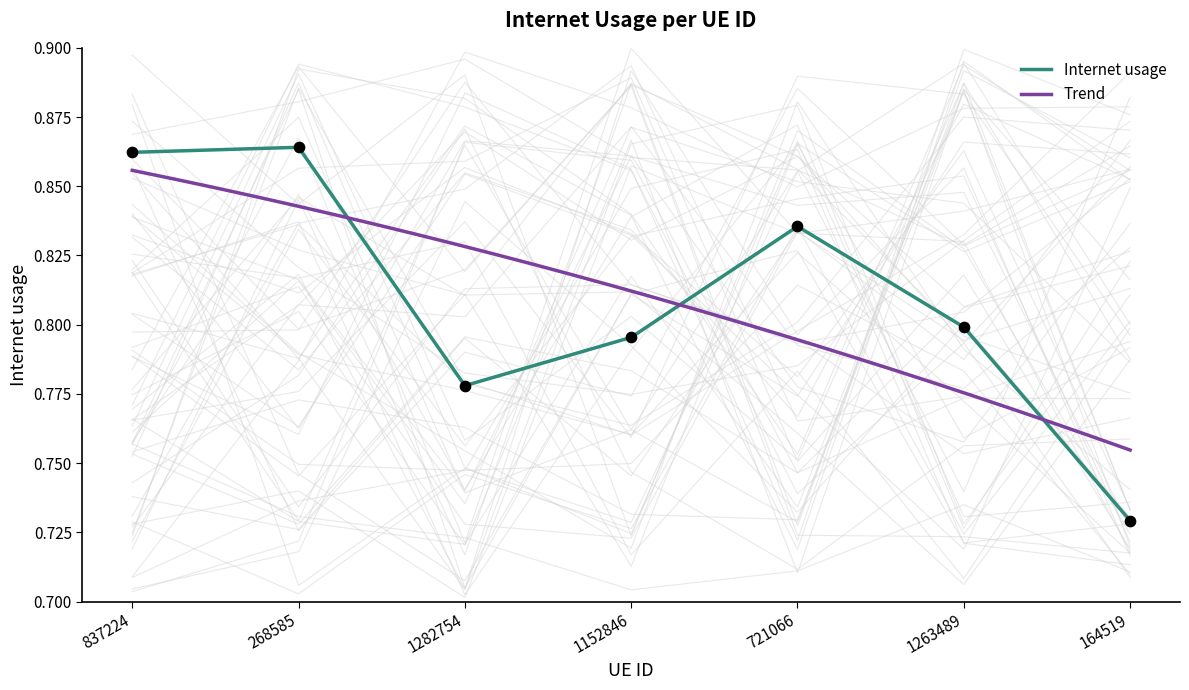

Which has a higher value, 1282754 or 837224?

837224